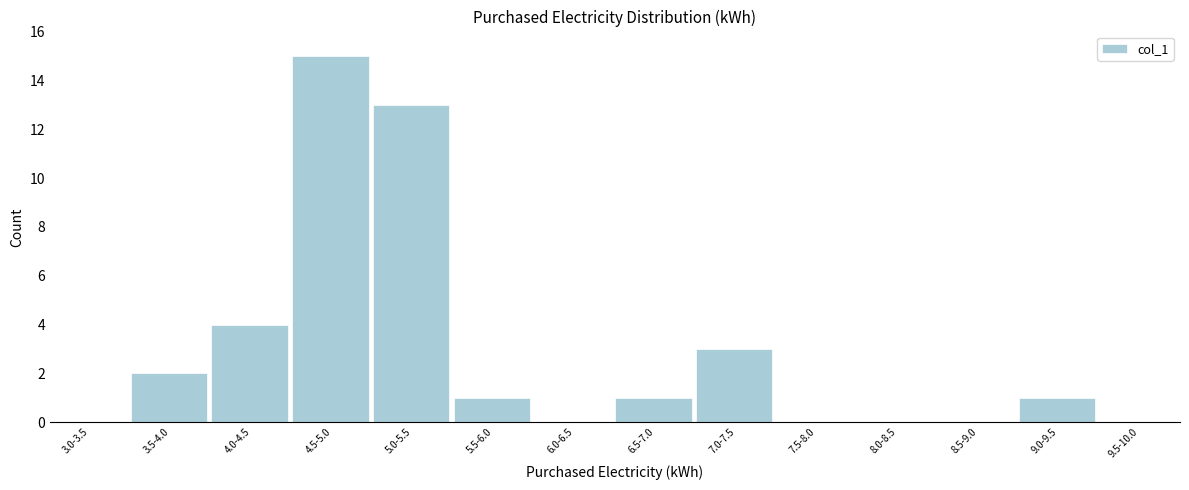

Reading right to left, what are all the values shown in this chart?

9.5-10.0=0	9.0-9.5=1	8.5-9.0=0	8.0-8.5=0	7.5-8.0=0	7.0-7.5=3	6.5-7.0=1	6.0-6.5=0	5.5-6.0=1	5.0-5.5=13	4.5-5.0=15	4.0-4.5=4	3.5-4.0=2	3.0-3.5=0